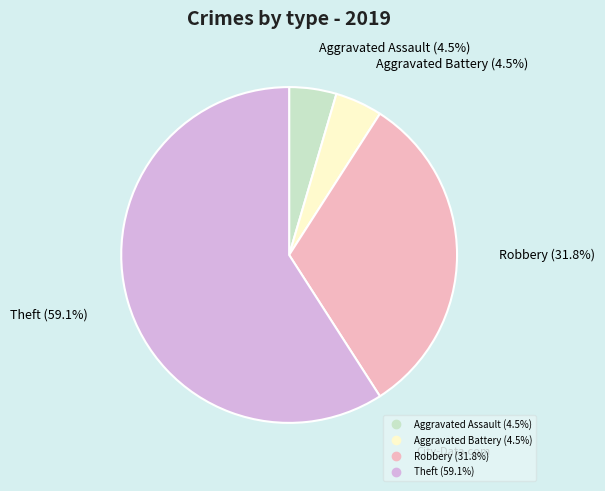

Count the number of slices in the pie.

4